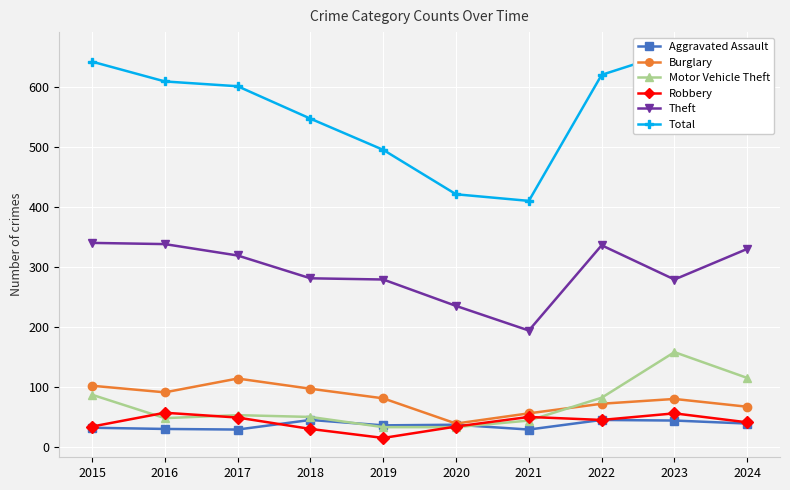

The value of Motor Vehicle Theft at 2022 is 82. True or false?

True